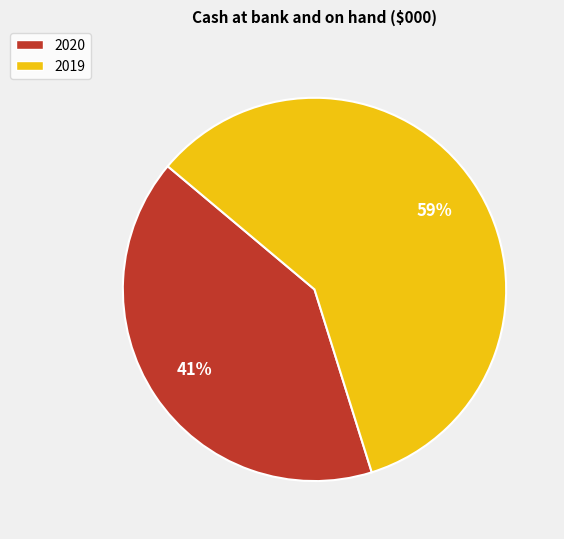

To the nearest percent, what is the combined percentage of 2020 and 2019?

100%